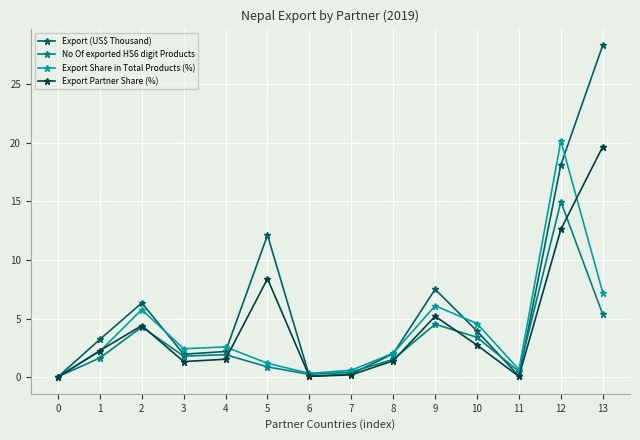

Does the chart have visible grid lines?

Yes